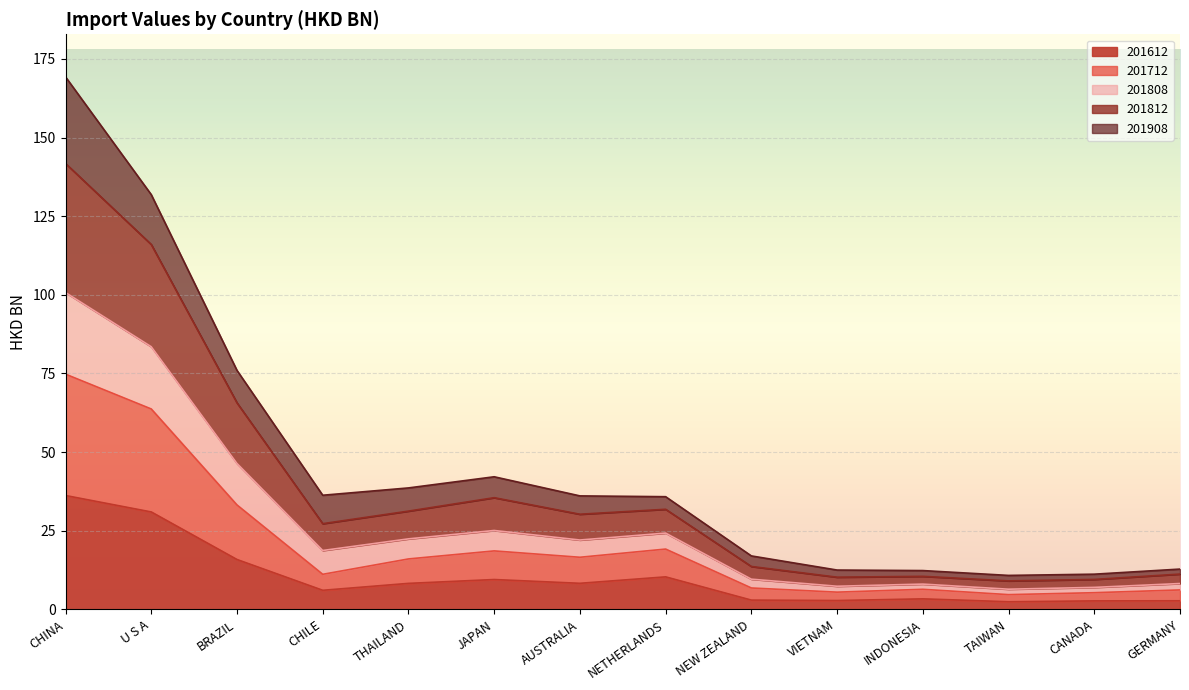

Does the chart display data point markers on the line(s)?

No